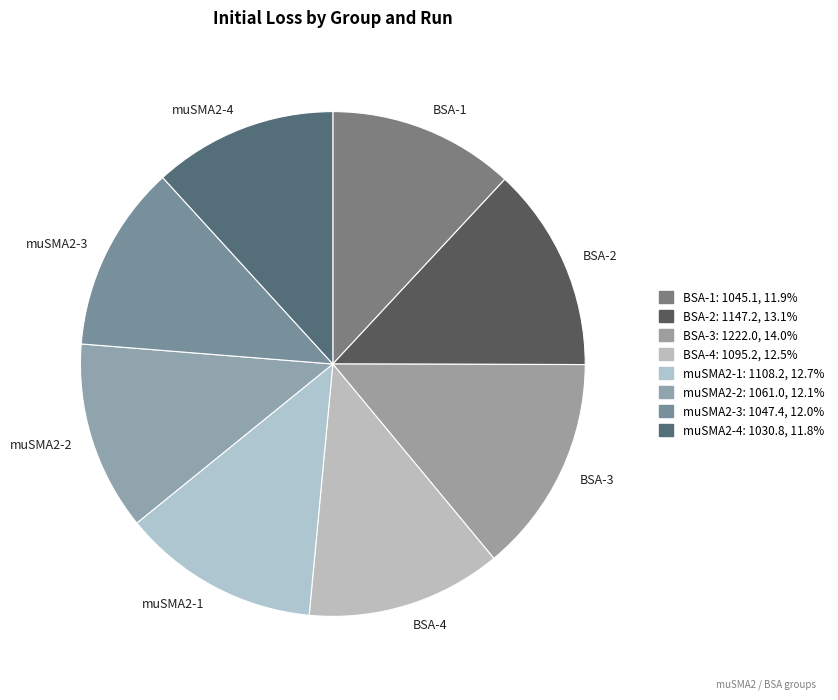

How many segments does this pie chart have?

8